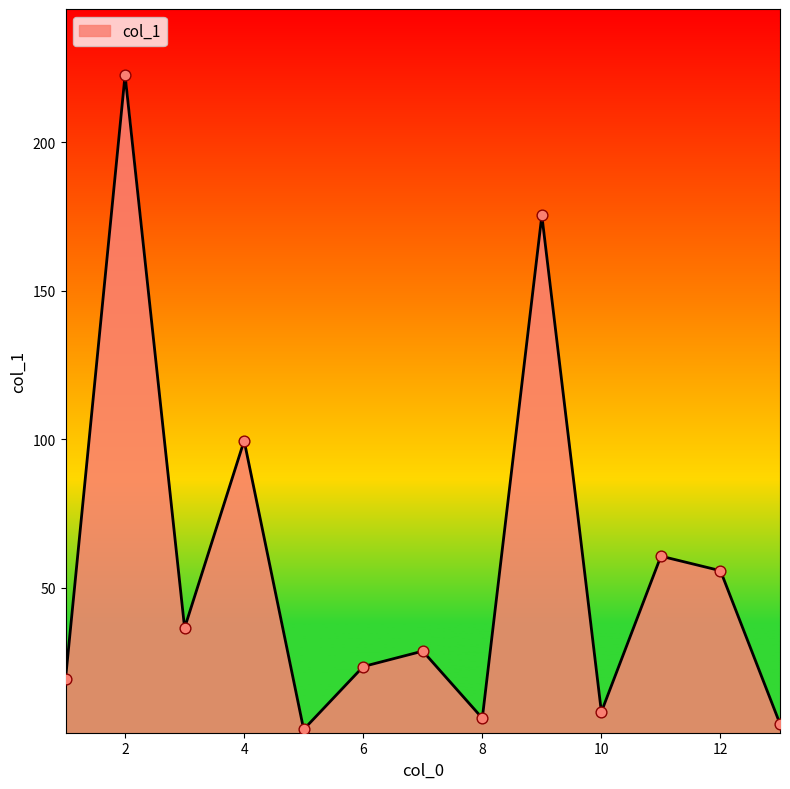

What is the greatest value displayed?

222.7